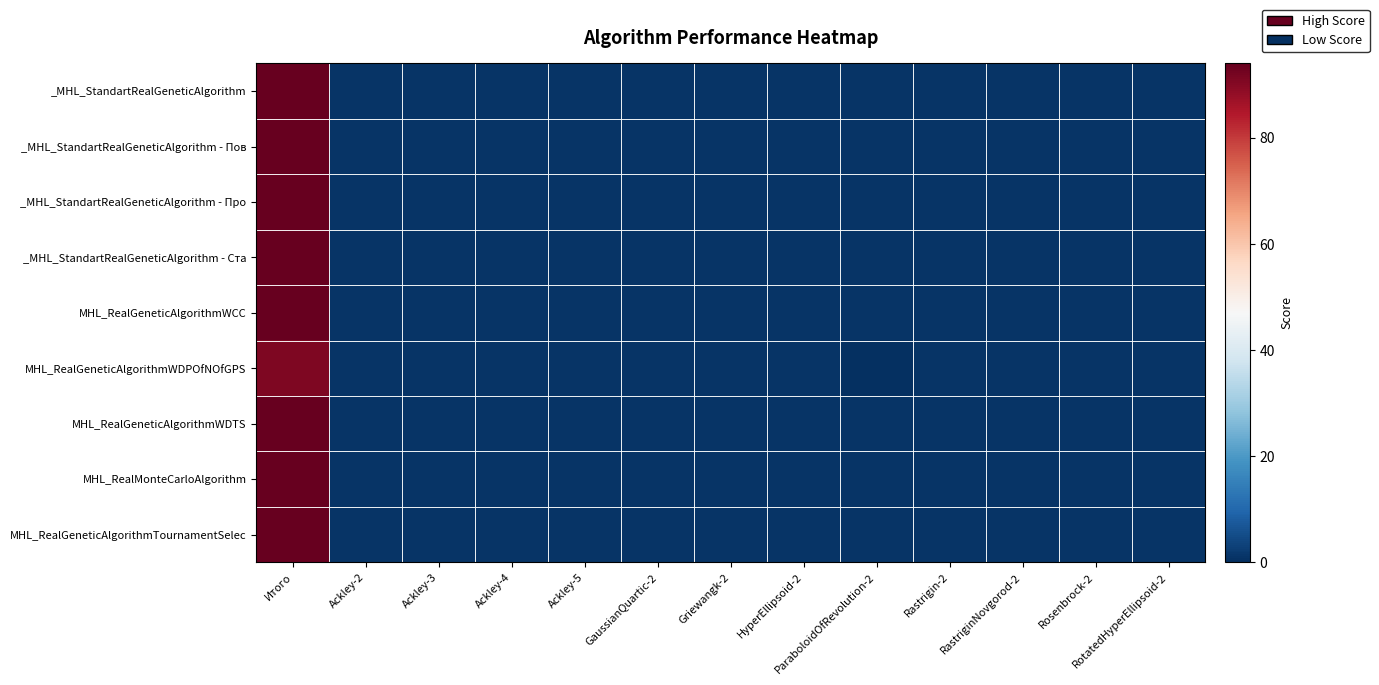

Reading right to left, what are all the values shown in this chart?

_MHL_StandartRealGeneticAlgorithm: RotatedHyperEllipsoid-2=1	Rosenbrock-2=1	RastriginNovgorod-2=1	Rastrigin-2=1	ParaboloidOfRevolution-2=1	HyperEllipsoid-2=1	Griewangk-2=1	GaussianQuartic-2=1	Ackley-5=1	Ackley-4=1	Ackley-3=1	Ackley-2=1	Итого=94
_MHL_StandartRealGeneticAlgorithm - Пов: RotatedHyperEllipsoid-2=1	Rosenbrock-2=1	RastriginNovgorod-2=1	Rastrigin-2=1	ParaboloidOfRevolution-2=1	HyperEllipsoid-2=1	Griewangk-2=1	GaussianQuartic-2=1	Ackley-5=1	Ackley-4=1	Ackley-3=1	Ackley-2=1	Итого=94
_MHL_StandartRealGeneticAlgorithm - Про: RotatedHyperEllipsoid-2=1	Rosenbrock-2=1	RastriginNovgorod-2=1	Rastrigin-2=1	ParaboloidOfRevolution-2=1	HyperEllipsoid-2=1	Griewangk-2=1	GaussianQuartic-2=1	Ackley-5=1	Ackley-4=1	Ackley-3=1	Ackley-2=1	Итого=94
_MHL_StandartRealGeneticAlgorithm - Ста: RotatedHyperEllipsoid-2=1	Rosenbrock-2=1	RastriginNovgorod-2=1	Rastrigin-2=1	ParaboloidOfRevolution-2=1	HyperEllipsoid-2=1	Griewangk-2=1	GaussianQuartic-2=1	Ackley-5=1	Ackley-4=1	Ackley-3=1	Ackley-2=1	Итого=94
MHL_RealGeneticAlgorithmWCC: RotatedHyperEllipsoid-2=1	Rosenbrock-2=1	RastriginNovgorod-2=1	Rastrigin-2=1	ParaboloidOfRevolution-2=1	HyperEllipsoid-2=1	Griewangk-2=1	GaussianQuartic-2=1	Ackley-5=1	Ackley-4=1	Ackley-3=1	Ackley-2=1	Итого=94
MHL_RealGeneticAlgorithmWDPOfNOfGPS: RotatedHyperEllipsoid-2=1	Rosenbrock-2=1	RastriginNovgorod-2=1	Rastrigin-2=1	ParaboloidOfRevolution-2=0	HyperEllipsoid-2=1	Griewangk-2=1	GaussianQuartic-2=1	Ackley-5=1	Ackley-4=1	Ackley-3=1	Ackley-2=1	Итого=91
MHL_RealGeneticAlgorithmWDTS: RotatedHyperEllipsoid-2=1	Rosenbrock-2=1	RastriginNovgorod-2=1	Rastrigin-2=1	ParaboloidOfRevolution-2=1	HyperEllipsoid-2=1	Griewangk-2=1	GaussianQuartic-2=1	Ackley-5=1	Ackley-4=1	Ackley-3=1	Ackley-2=1	Итого=94
MHL_RealMonteCarloAlgorithm: RotatedHyperEllipsoid-2=1	Rosenbrock-2=1	RastriginNovgorod-2=1	Rastrigin-2=1	ParaboloidOfRevolution-2=1	HyperEllipsoid-2=1	Griewangk-2=1	GaussianQuartic-2=1	Ackley-5=1	Ackley-4=1	Ackley-3=1	Ackley-2=1	Итого=94
MHL_RealGeneticAlgorithmTournamentSelec: RotatedHyperEllipsoid-2=1	Rosenbrock-2=1	RastriginNovgorod-2=1	Rastrigin-2=1	ParaboloidOfRevolution-2=1	HyperEllipsoid-2=1	Griewangk-2=1	GaussianQuartic-2=1	Ackley-5=1	Ackley-4=1	Ackley-3=1	Ackley-2=1	Итого=94